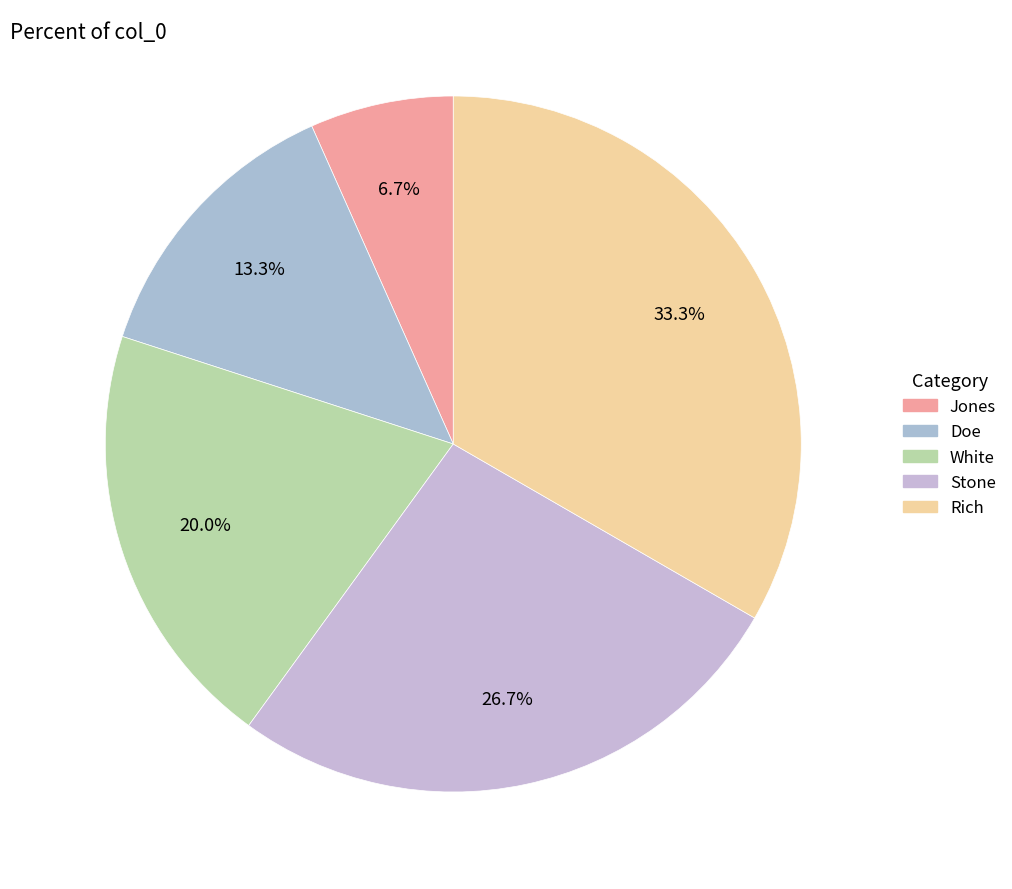

Between Jones and Stone, which is larger?

Stone